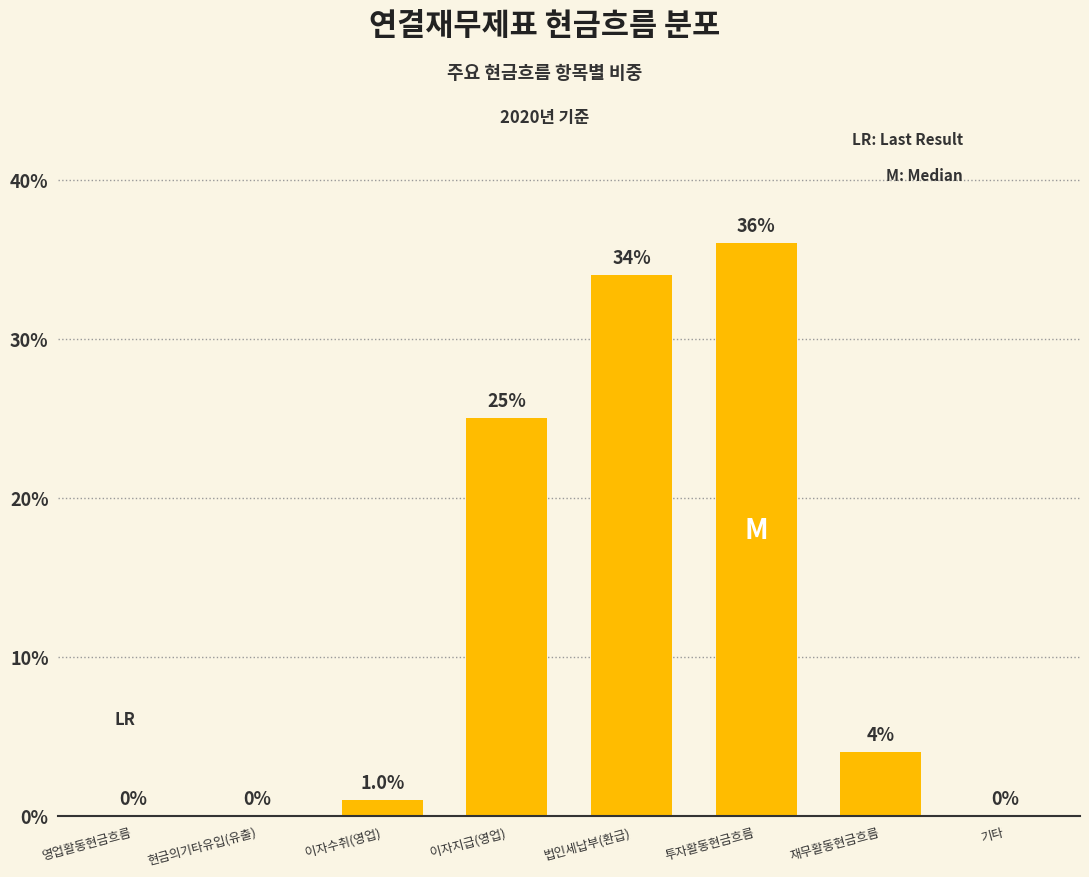

The value at 재무활동현금흐름 is 4. True or false?

True